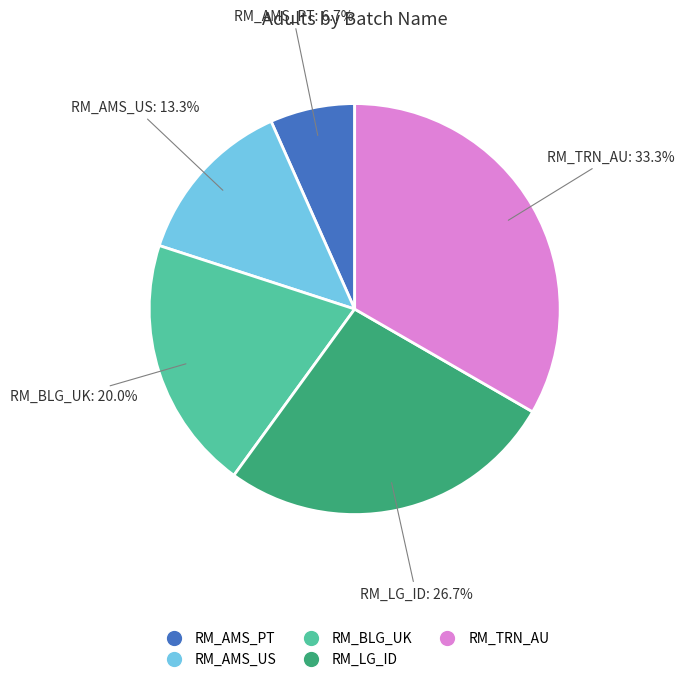

Rank the categories by value from highest to lowest.

RM_TRN_AU, RM_LG_ID, RM_BLG_UK, RM_AMS_US, RM_AMS_PT